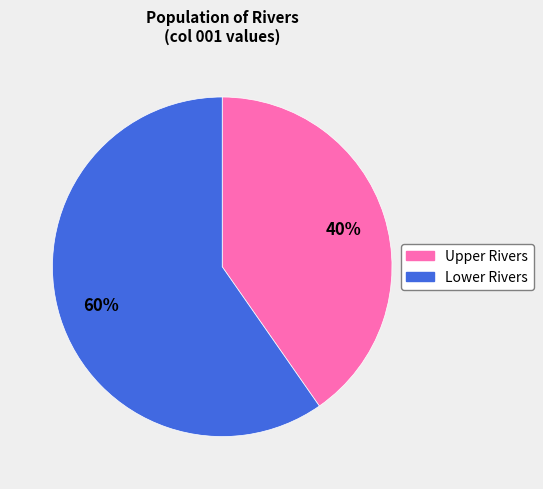

Count the number of slices in the pie.

2